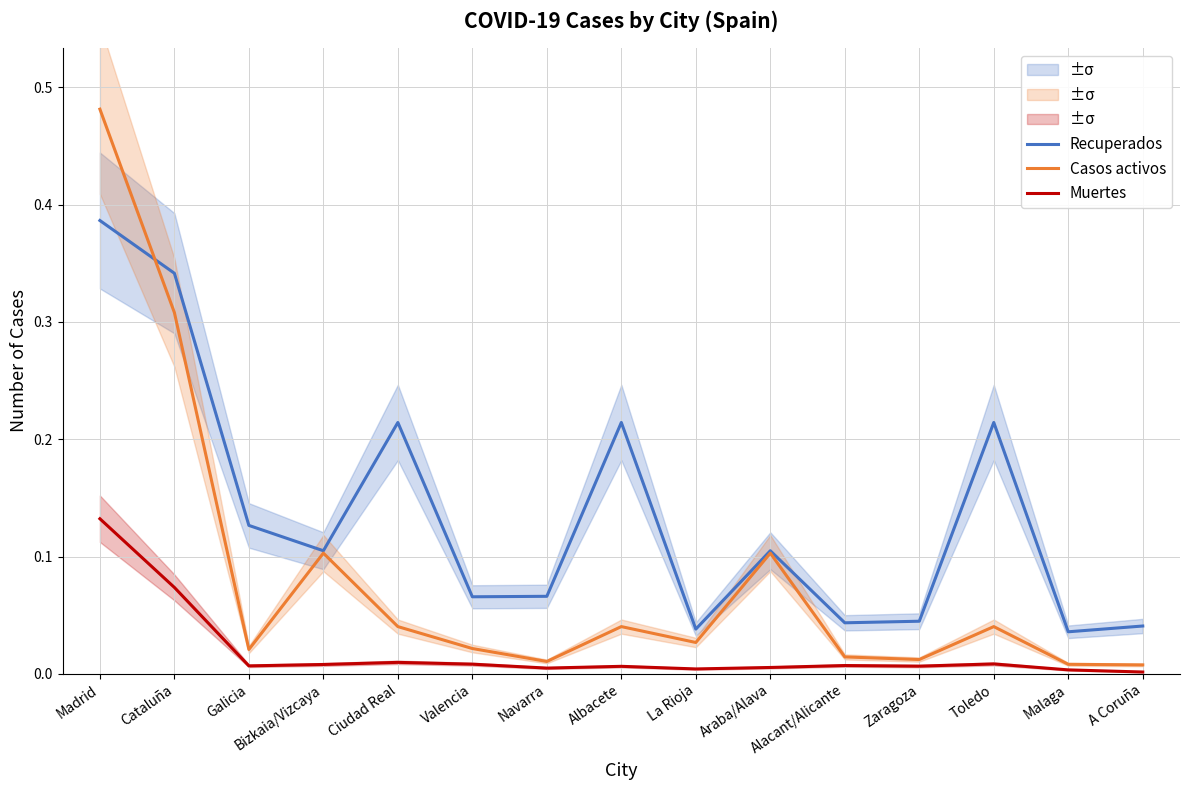

True or false: Casos activos has a value of 0.0 at Albacete.

False